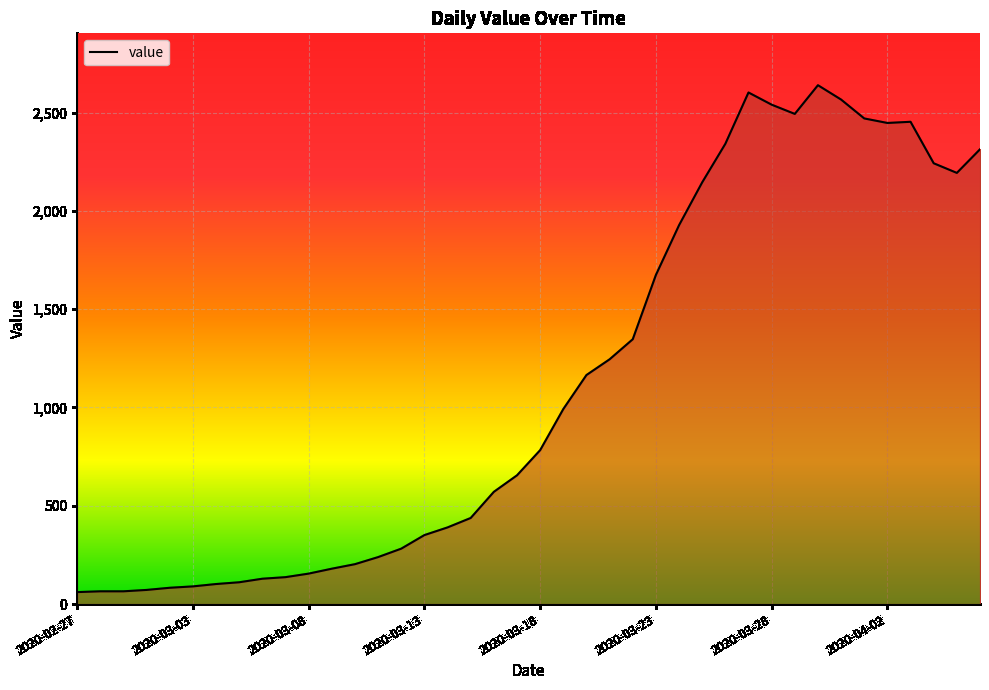

What is the minimum value shown in the chart?

61